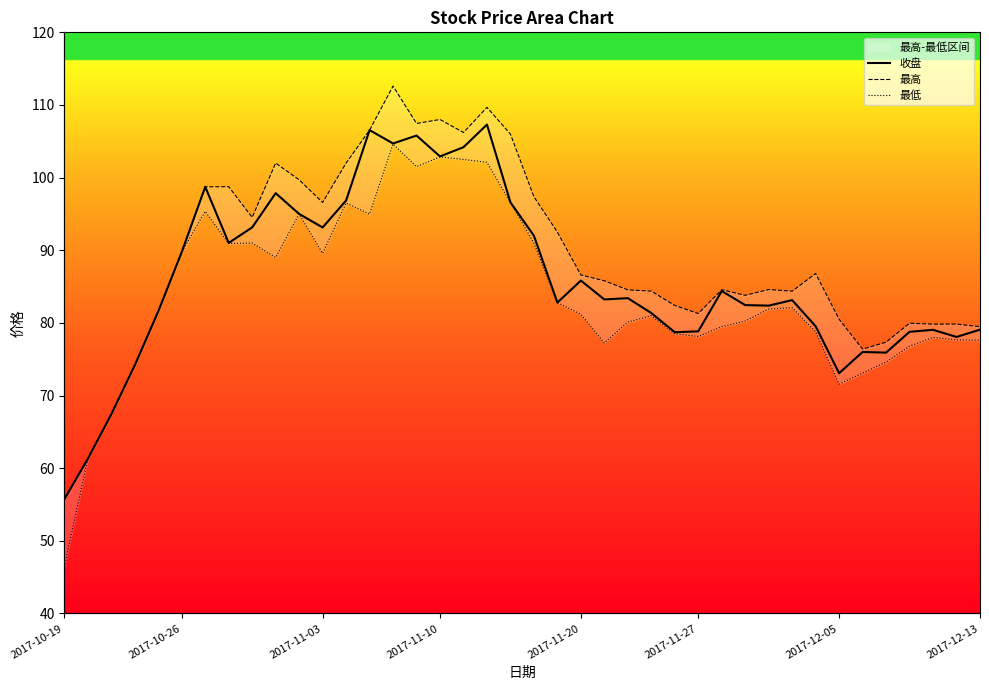

The value of 最低 at 2017-11-03 is 118.3. True or false?

False